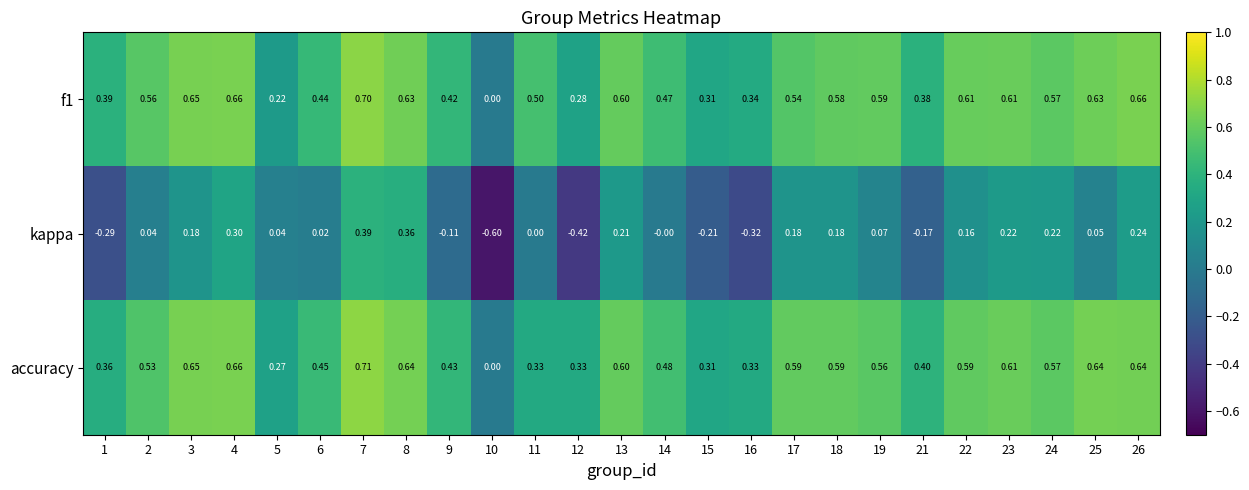

Which series has the widest spread of values?

kappa